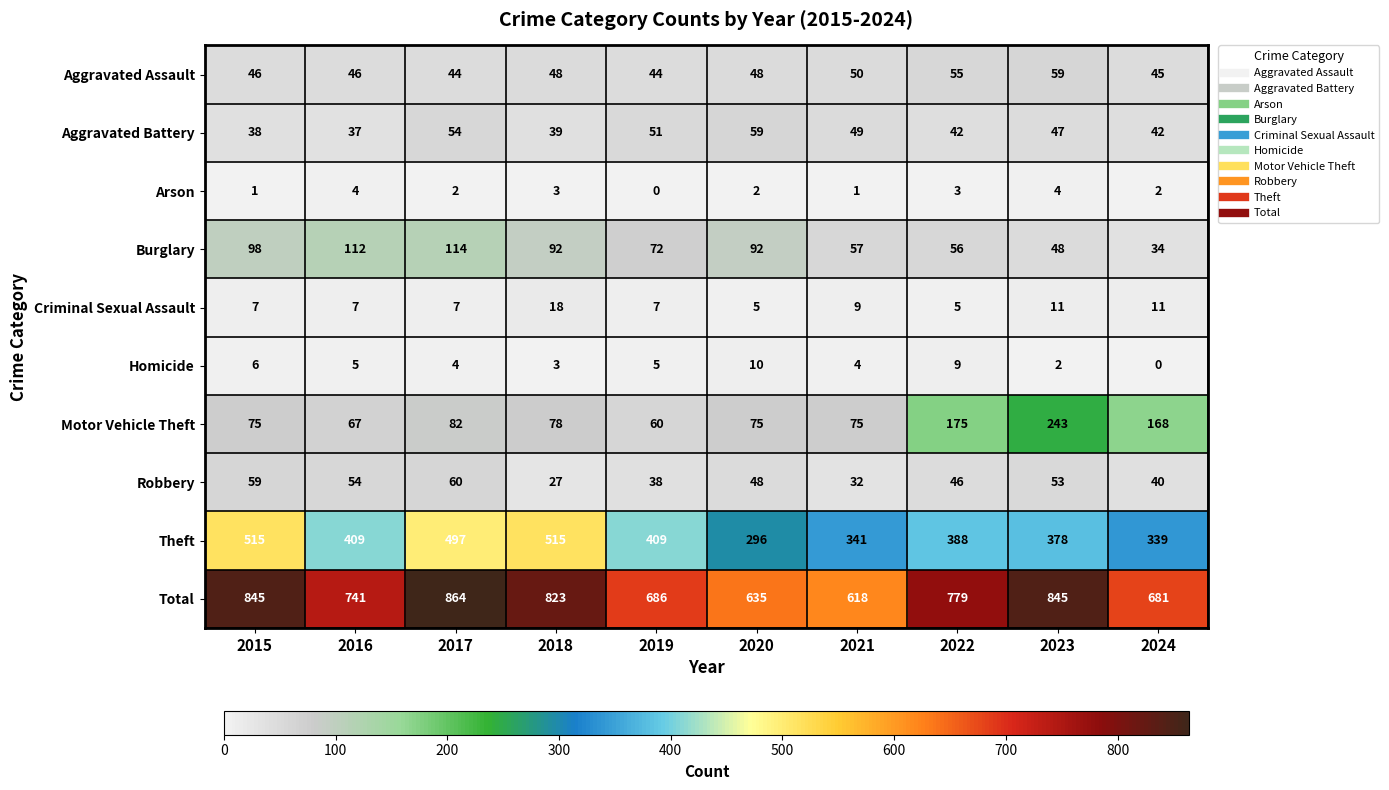

What is the spread (max minus min) of values at 2021?

617